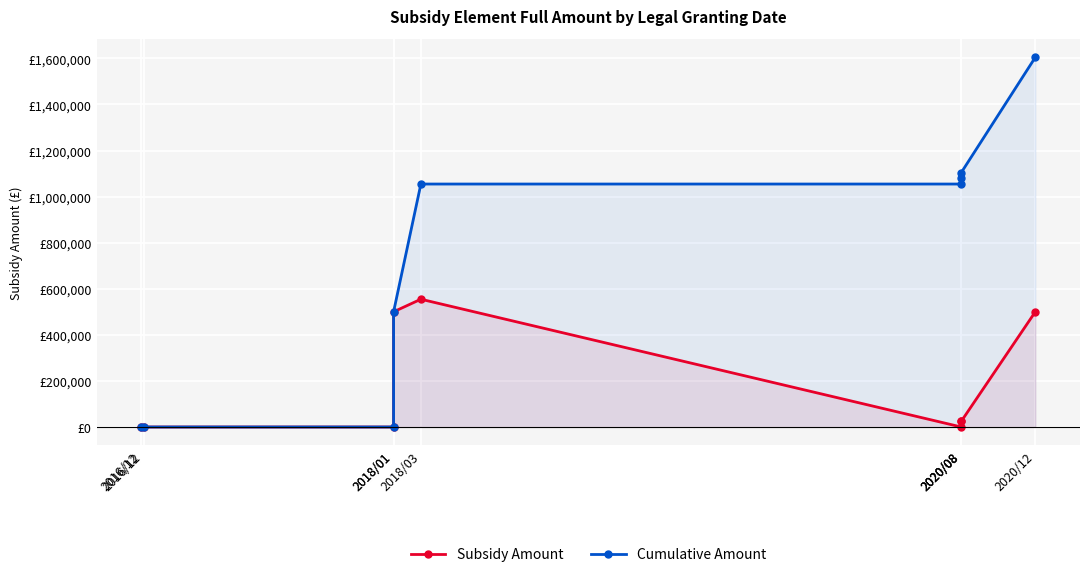

Rank the series by their average value, from lowest to highest.

Subsidy Amount, Cumulative Amount